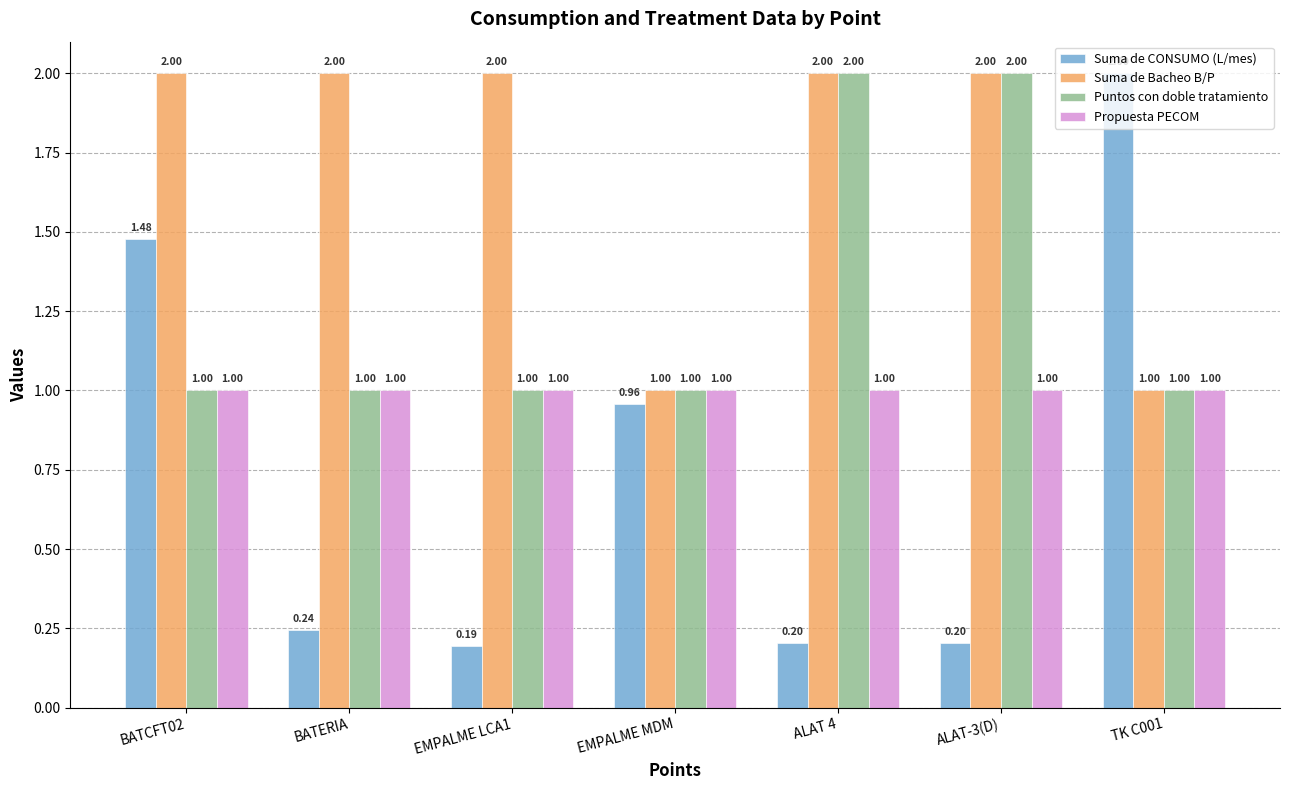

What is the difference between the highest and lowest values at BATERIA?

1.8